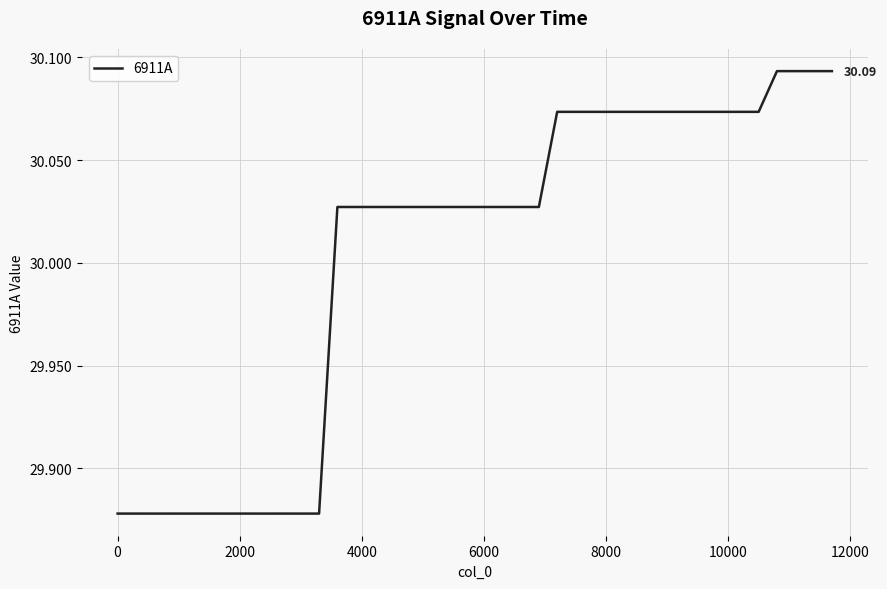

How many values are between 29 and 30?

12